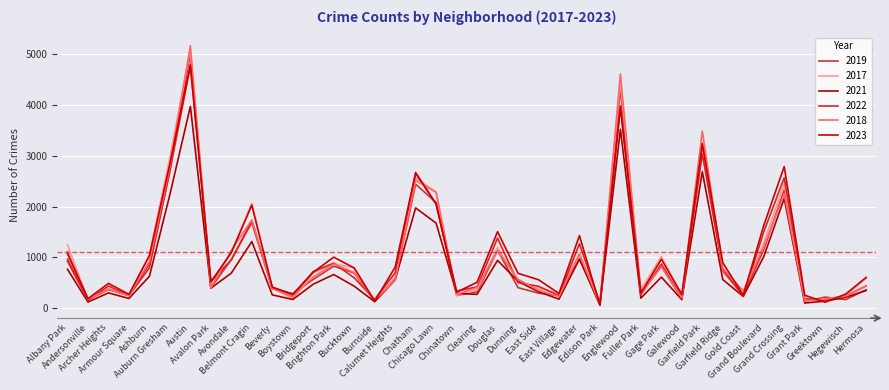

Between Armour Square and Calumet Heights, which series saw the biggest shift?

2023